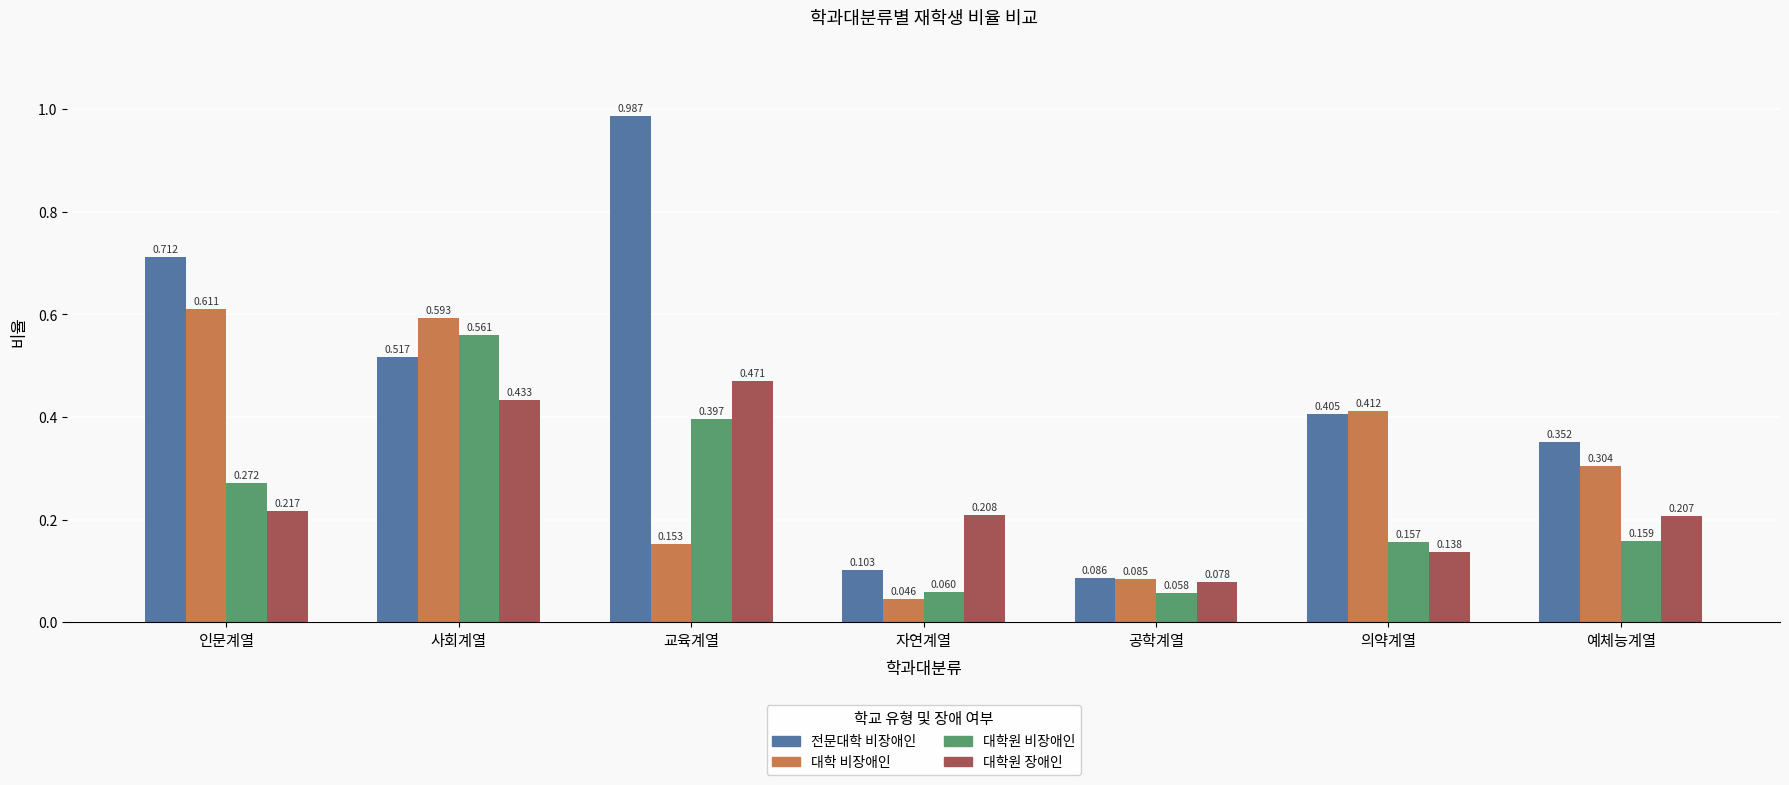

Which series has the largest range (max minus min)?

전문대학 비장애인